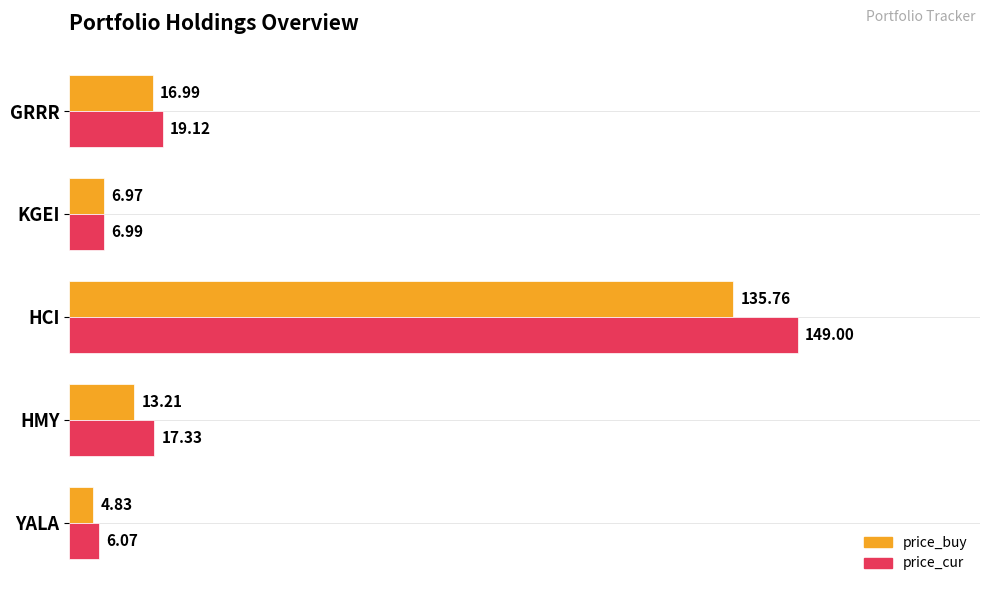

Where is price_buy nearest to the value 70?

GRRR